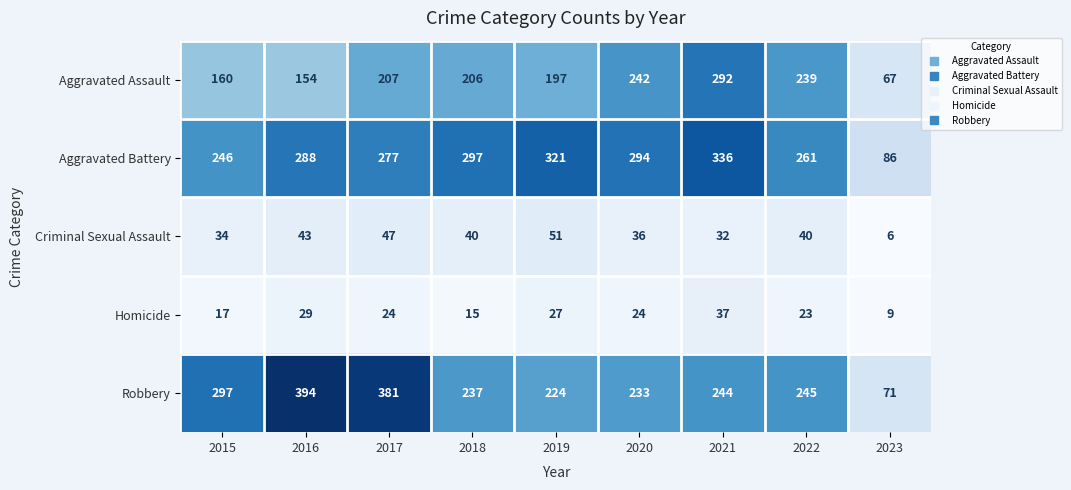

At which label is Robbery closest to 232?

2020